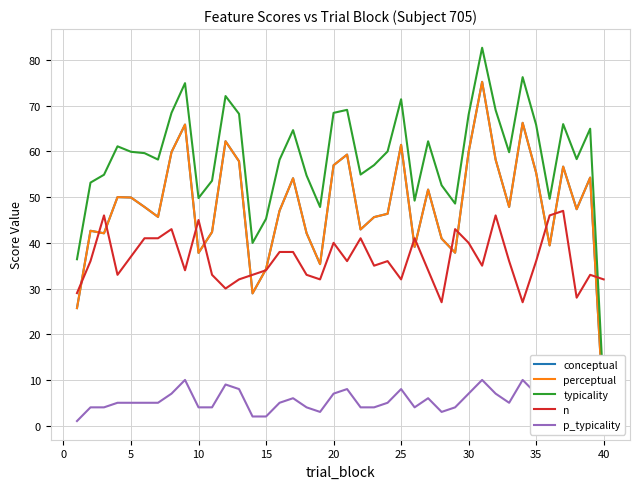

True or false: conceptual and perceptual cross at least once.

False